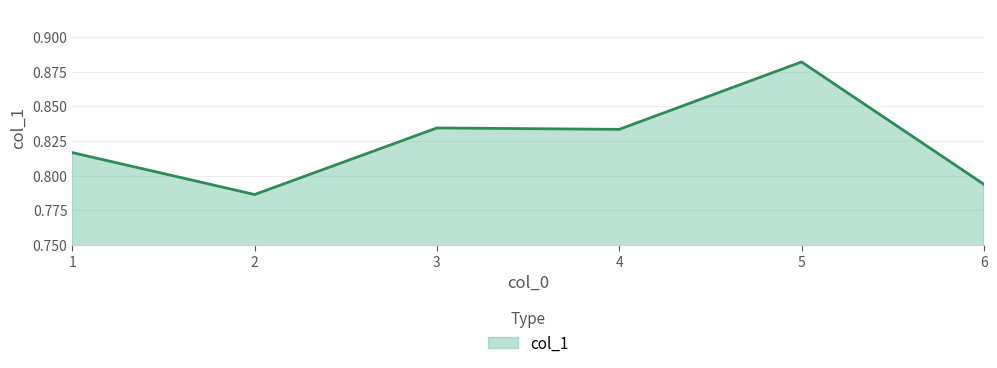

Which has a higher value, 2 or 5?

5